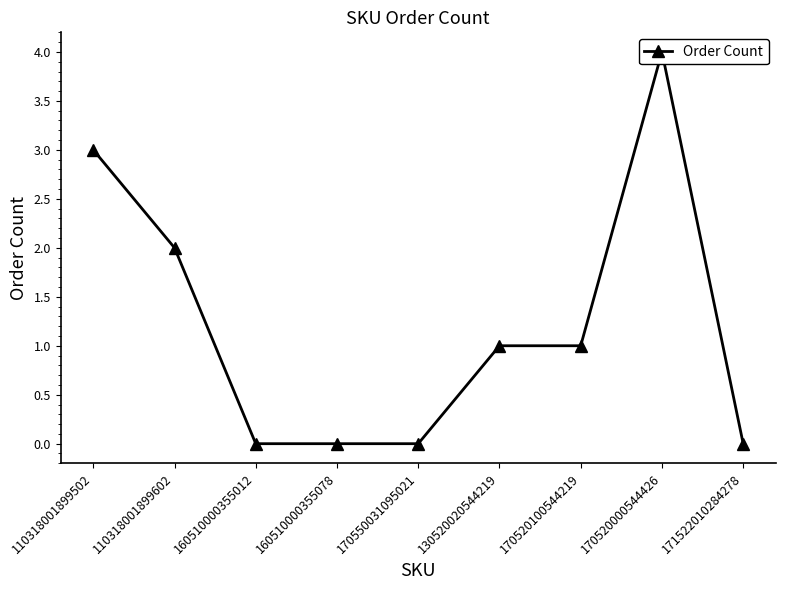

How many values are above zero?

5